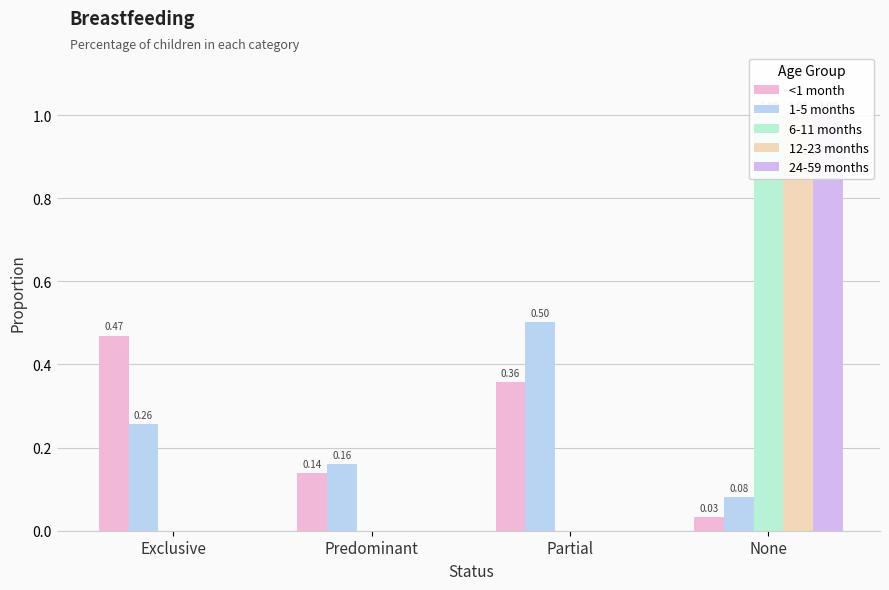

How many groups of bars are there?

4